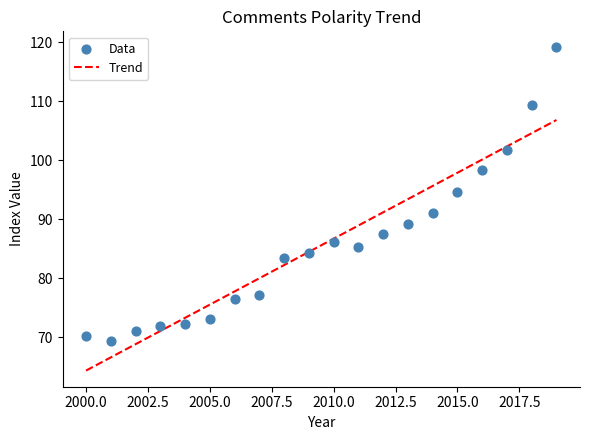

What Y value in the scatter plot is closest to 94?

94.7